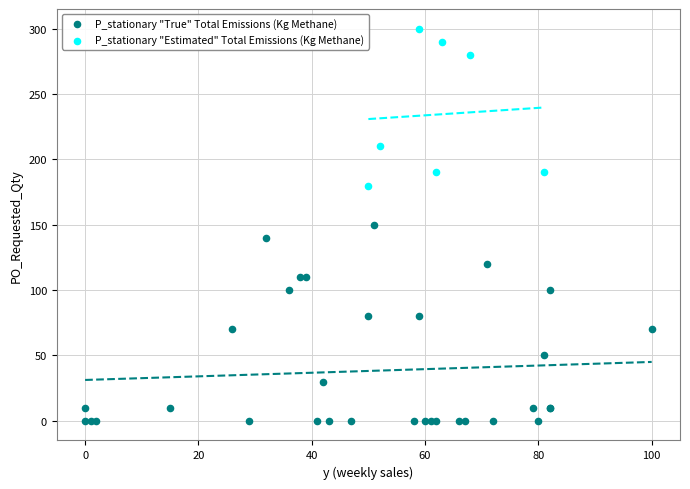

Which series has the largest Y range (max minus min)?

P_stationary "True" Total Emissions (Kg Methane)